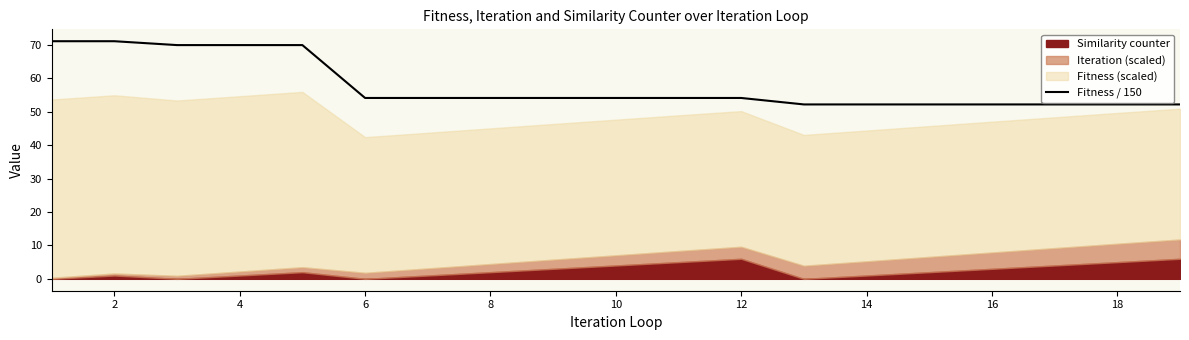

True or false: Fitness / 150 has a value of 52.2 at 14.

True